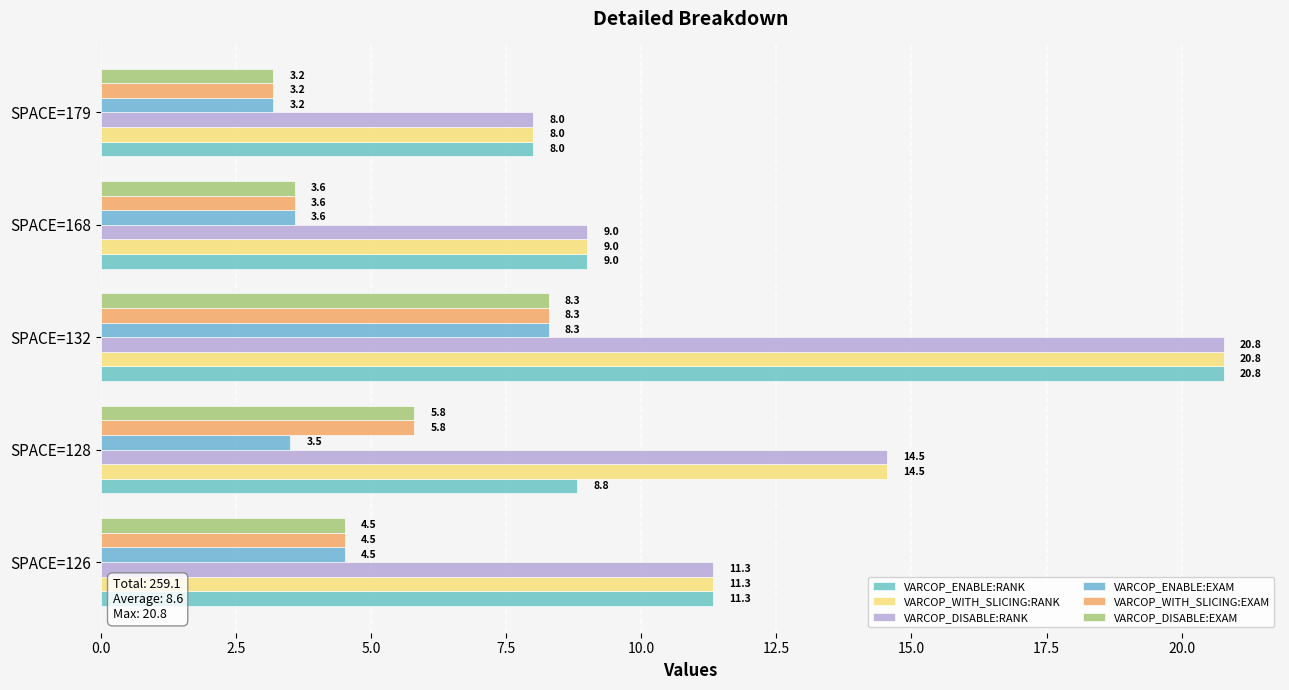

Rank the series by their maximum value, from highest to lowest.

VARCOP_ENABLE:RANK, VARCOP_WITH_SLICING:RANK, VARCOP_DISABLE:RANK, VARCOP_ENABLE:EXAM, VARCOP_WITH_SLICING:EXAM, VARCOP_DISABLE:EXAM